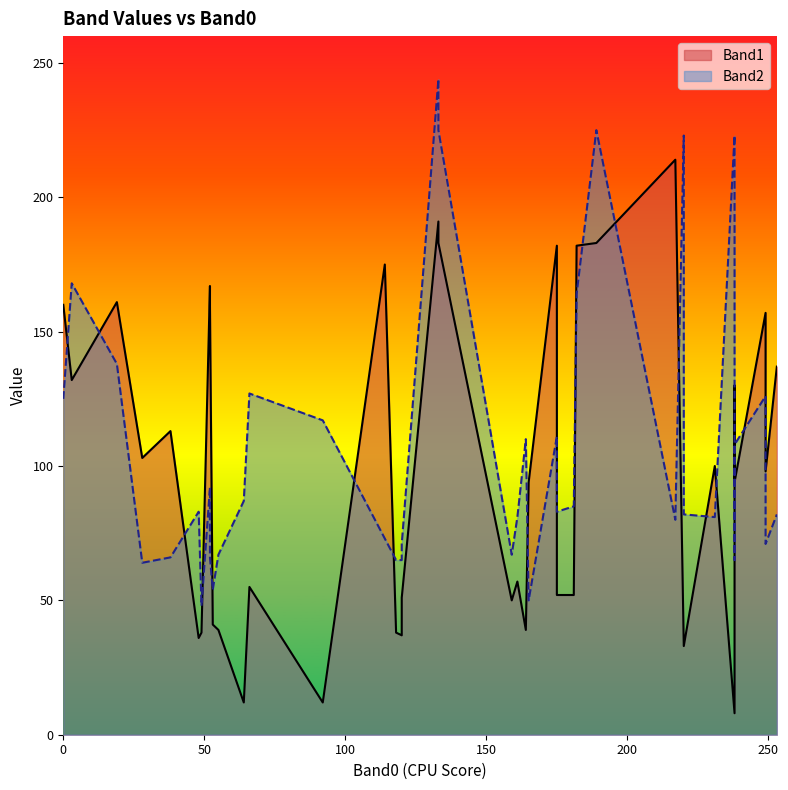

How many lines are shown in the chart?

2